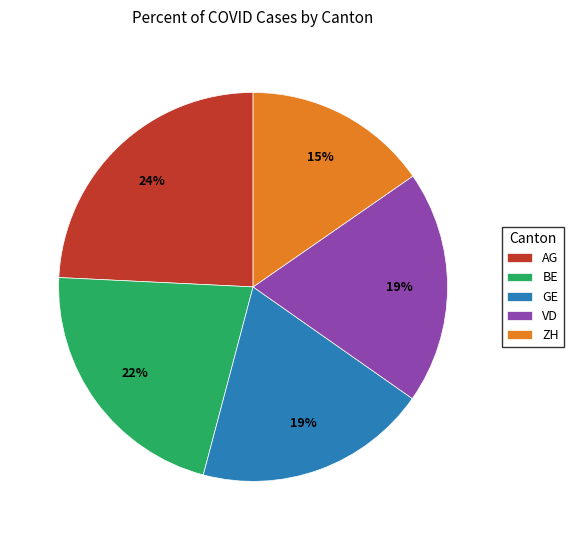

True or false: VD accounts for 19% of the total.

True